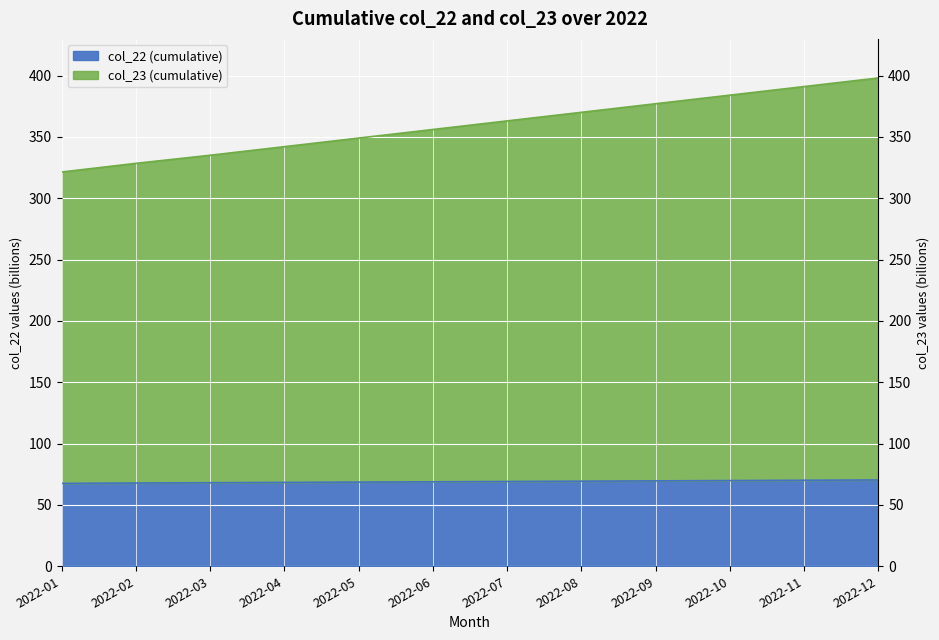

What is the difference between the col_22 (cumulative, scaled) values at 2022-12 and 2022-10?

0.5